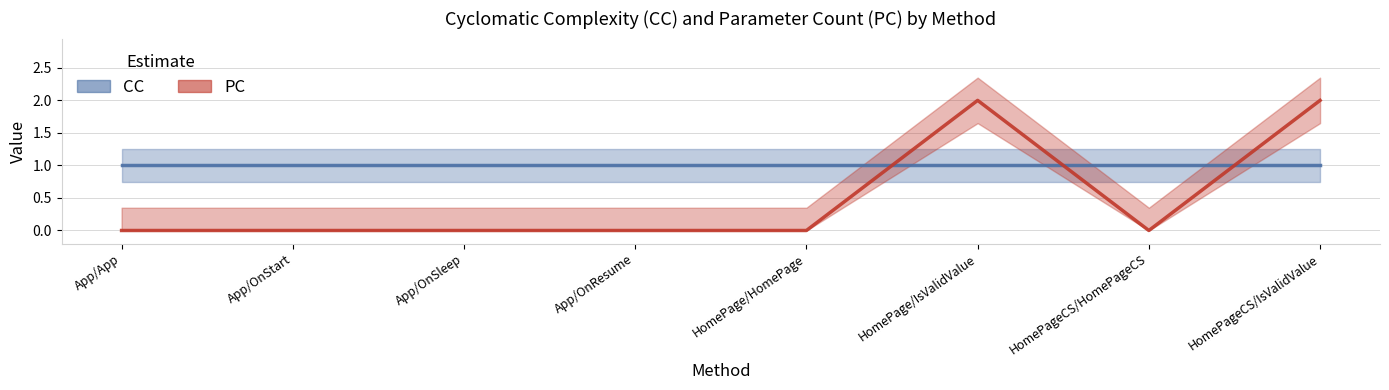

What are all the series names shown in the legend?

CC, PC